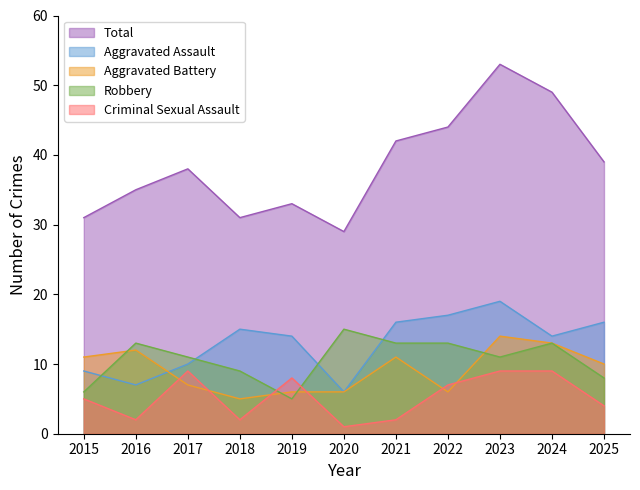

What is the value of the Robbery point at the 8th from the left?

13